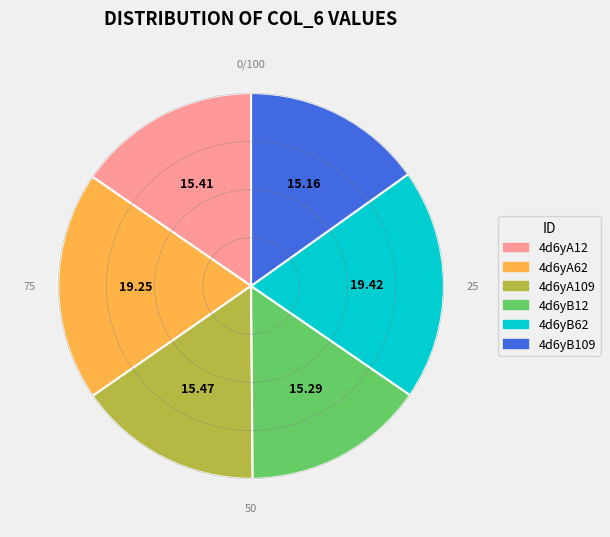

What is the ratio of the value at 4d6yA109 to the value at 4d6yB109?

1.0